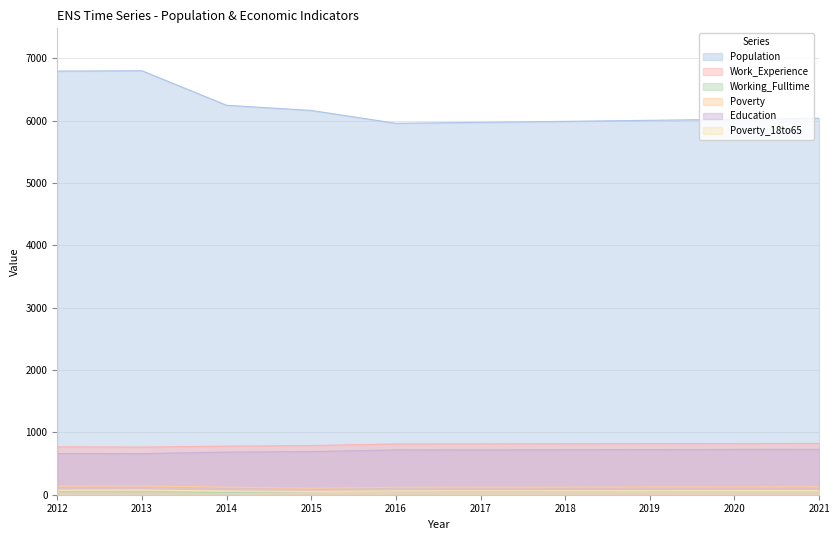

Does the chart have visible grid lines?

Yes